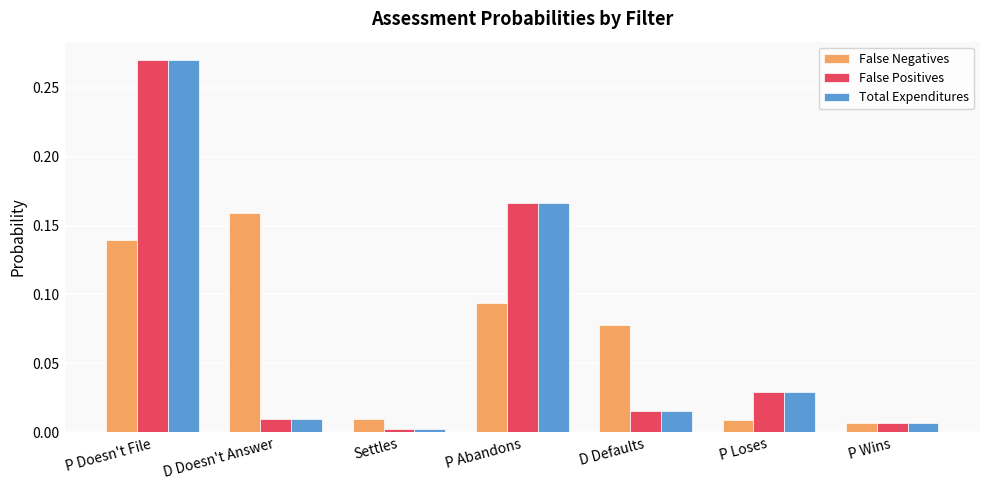

Between Settles and D Defaults, which series saw the biggest shift?

False Negatives